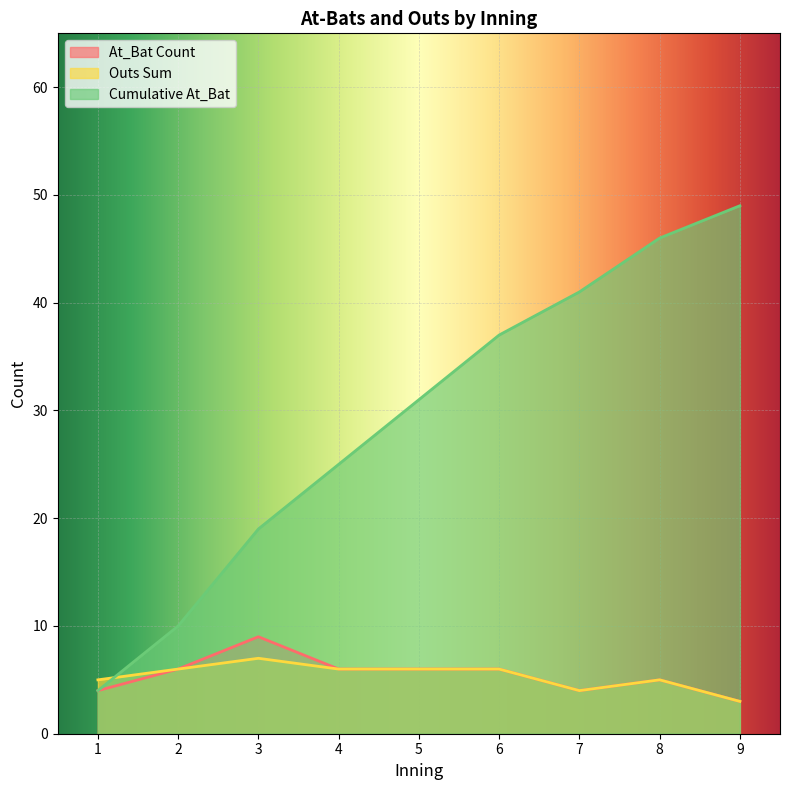

At which label does At_Bat Count reach its peak?

3